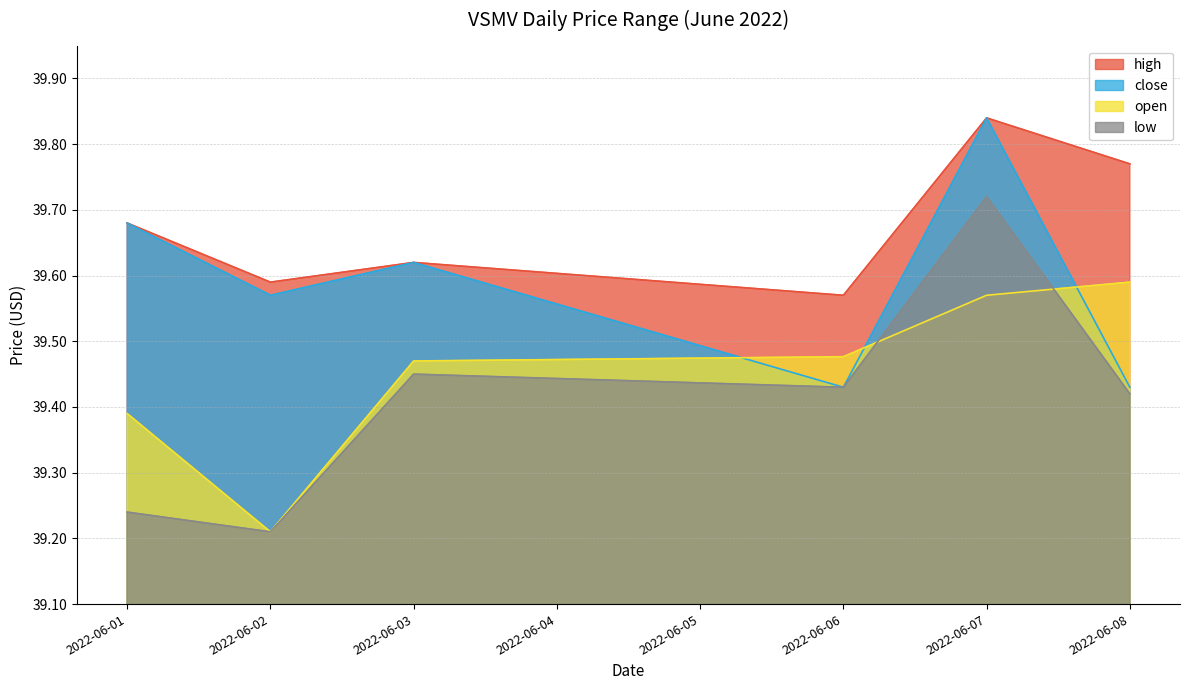

What is the average value of the low series?

39.4